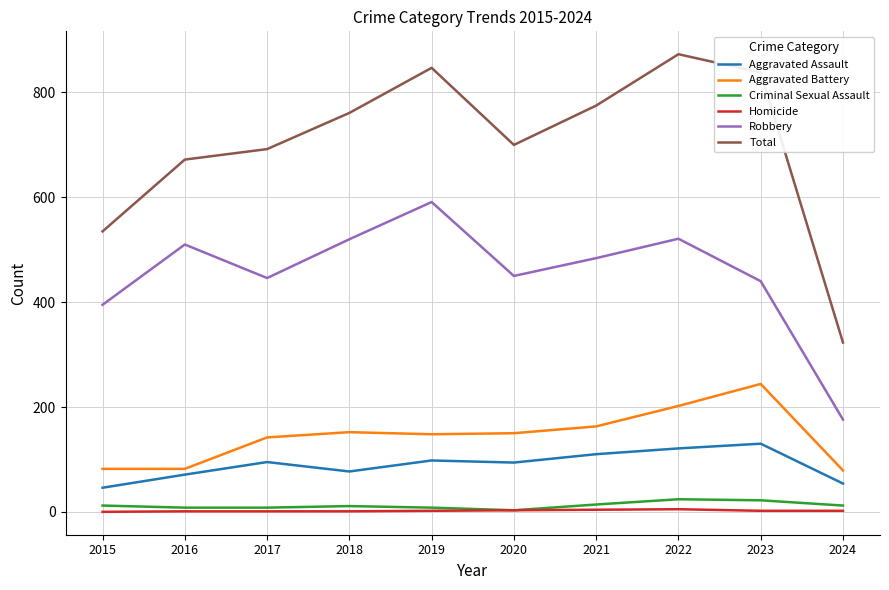

List the series in order of their peak value, lowest first.

Homicide, Criminal Sexual Assault, Aggravated Assault, Aggravated Battery, Robbery, Total